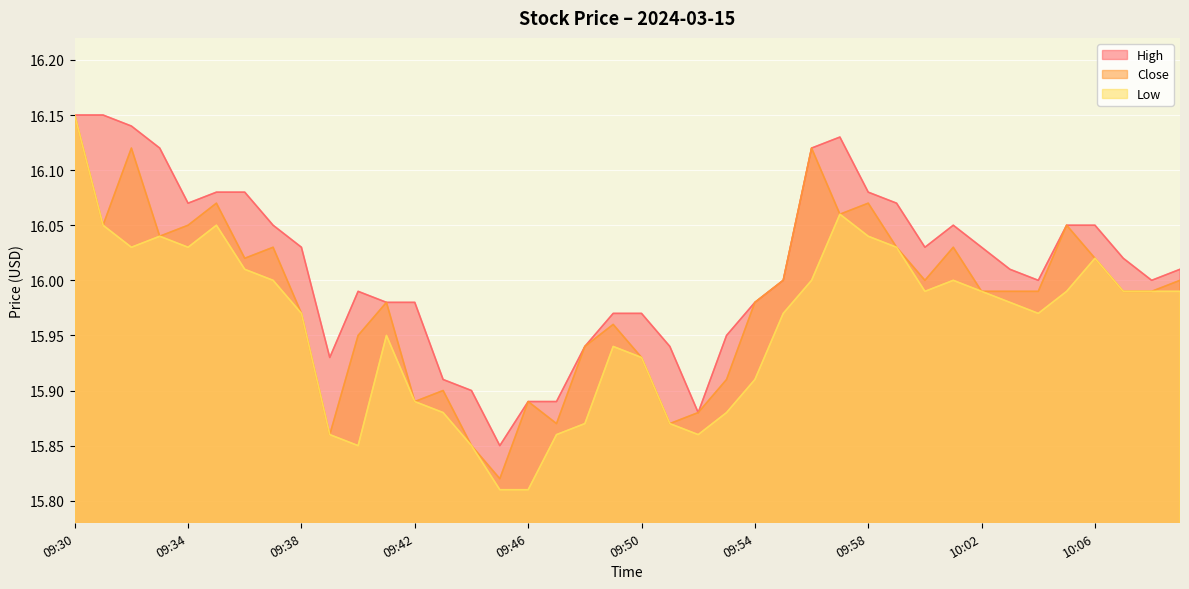

What is the difference between the highest and lowest values at 09:40?

0.1